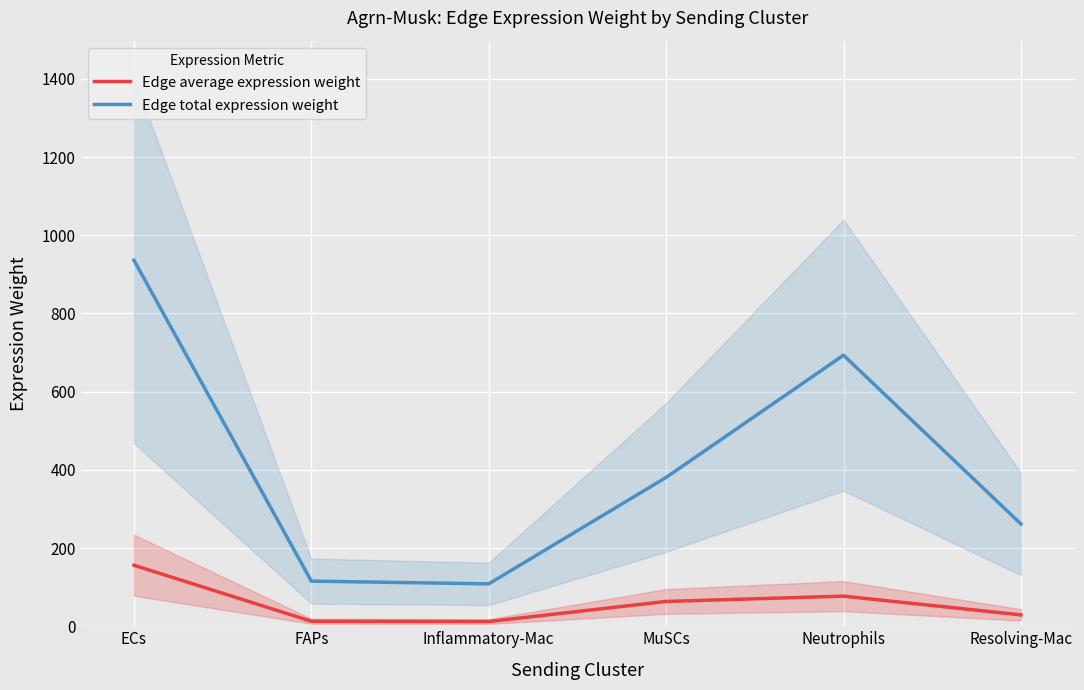

Which label corresponds to the smallest value in the chart?

Inflammatory-Mac